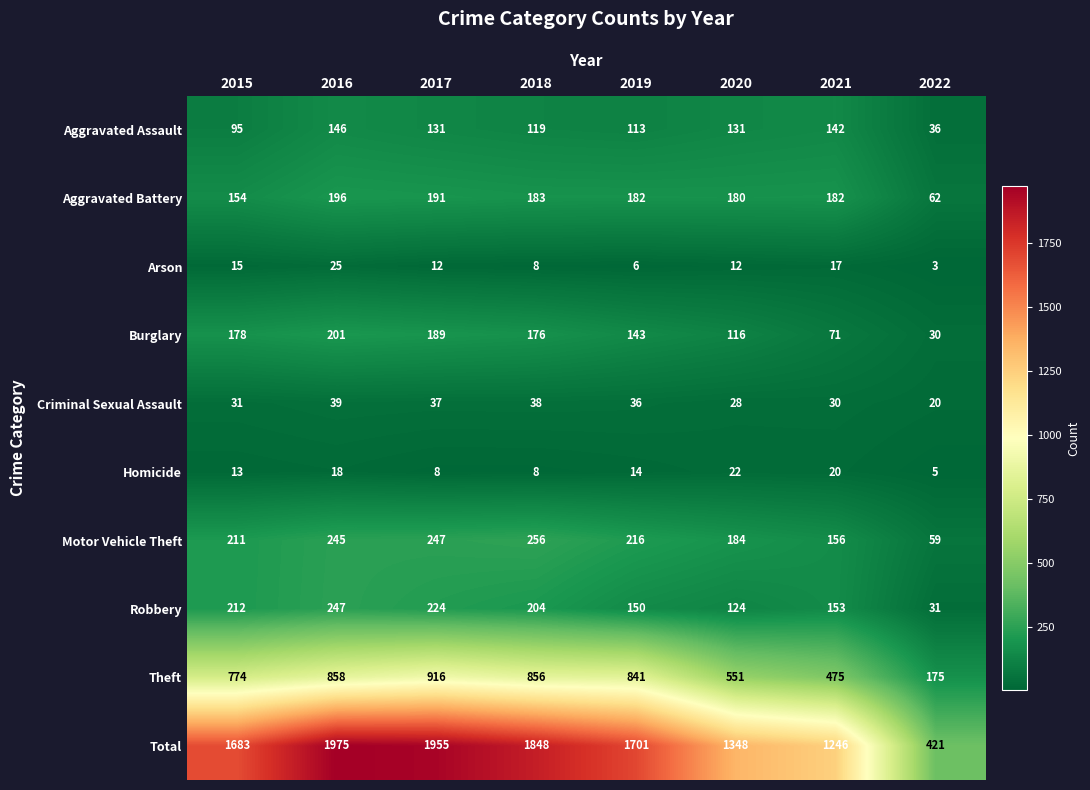

The value of Aggravated Battery at 2021 is 182. True or false?

True